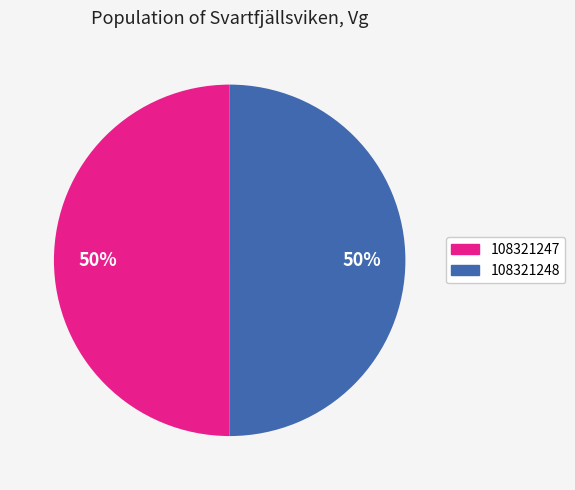

How many segments does this pie chart have?

2